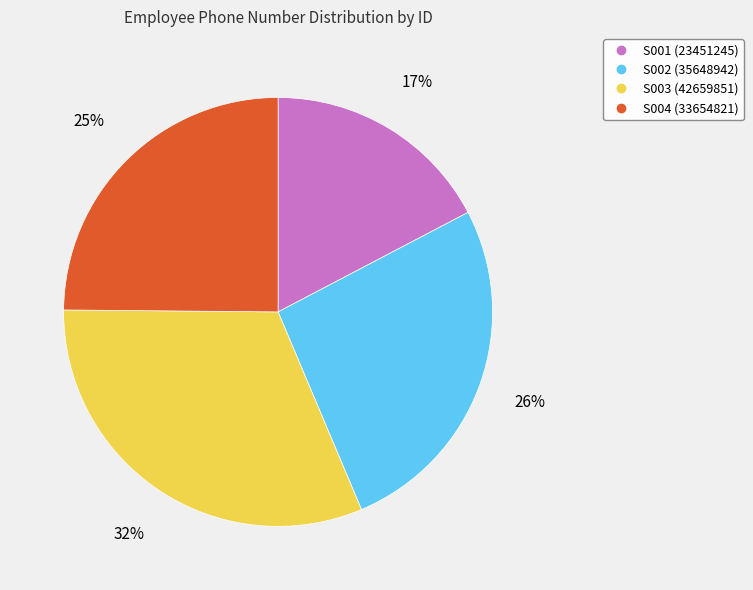

Is there any slice that represents more than half of the pie?

No